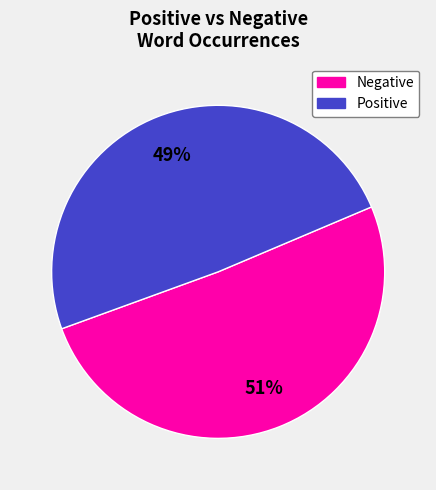

Is there a majority slice in this chart?

Yes